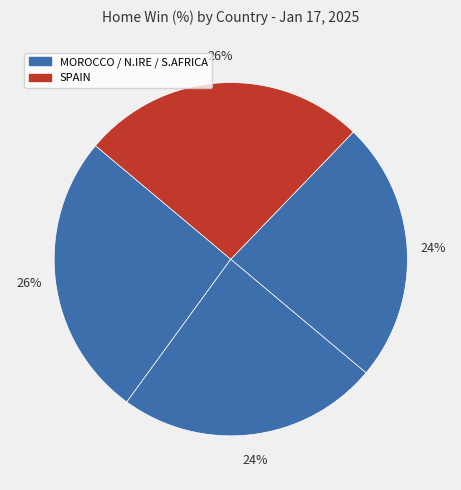

How many slices are in this pie chart?

4